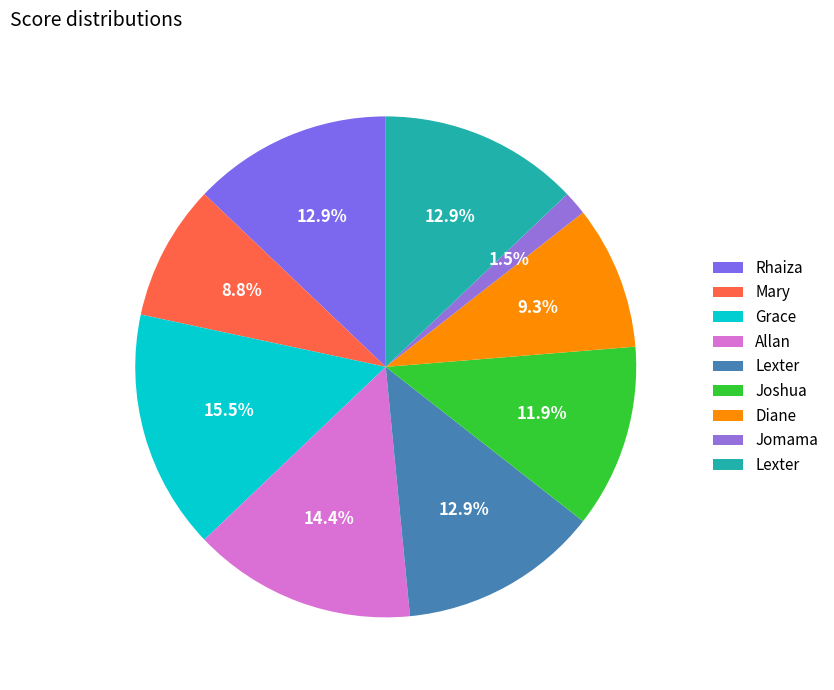

To the nearest percent, what is the difference between the largest and smallest slice percentages?

14%